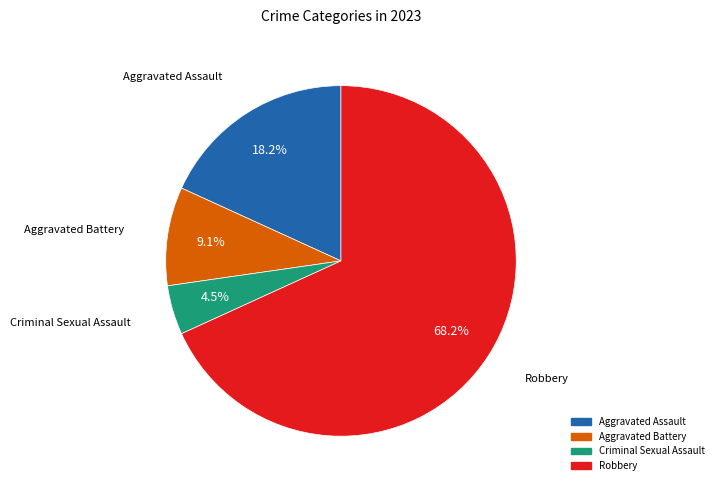

To the nearest percent, what percentage of the pie is Aggravated Battery?

9%